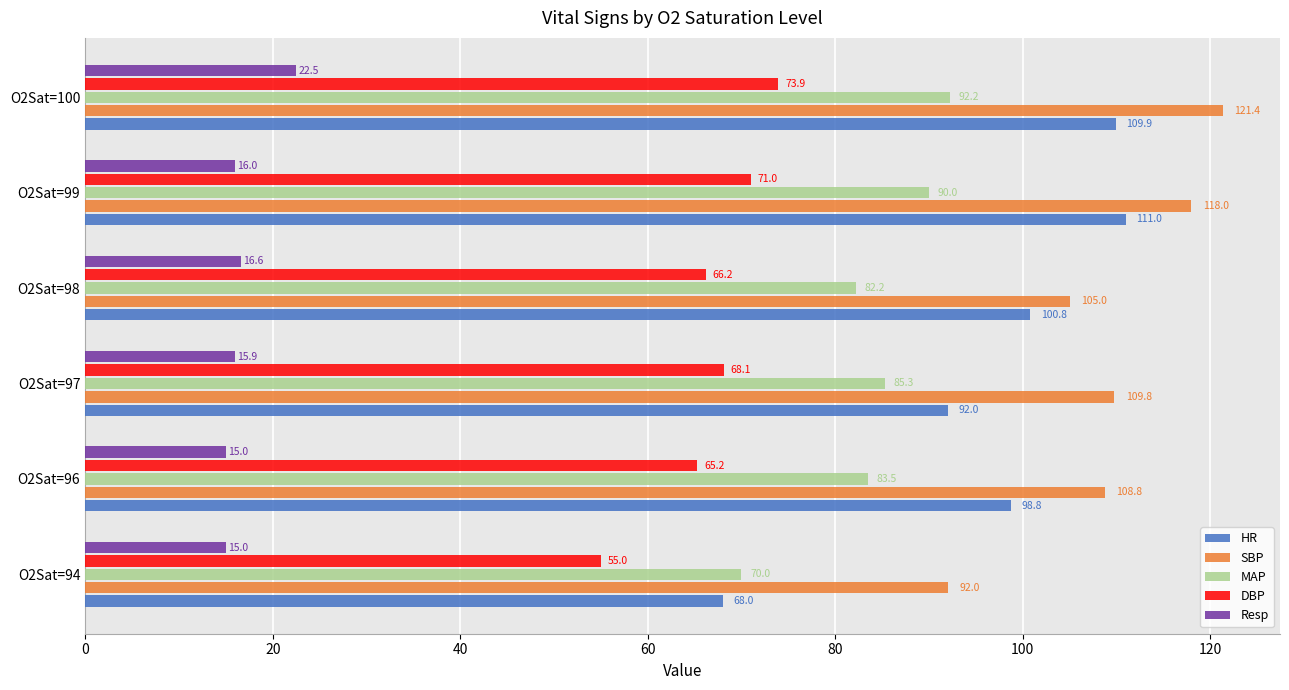

What is the total value across all series at O2Sat=98?

370.8